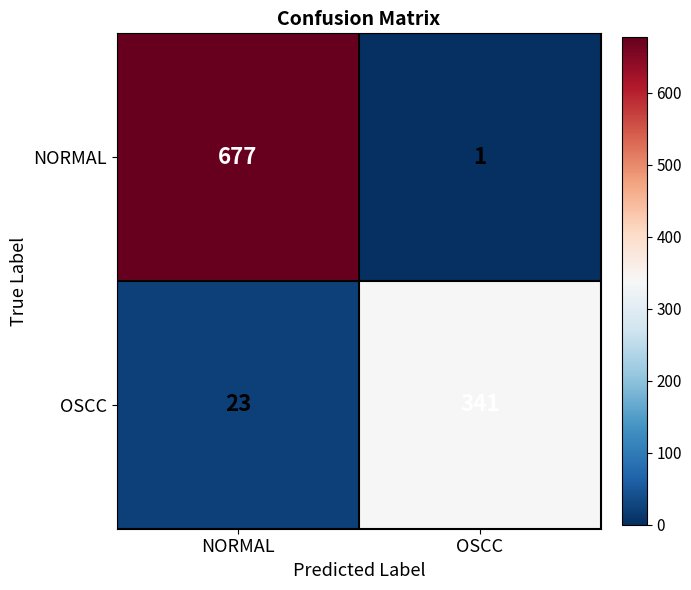

What is the sum of all NORMAL values?

678